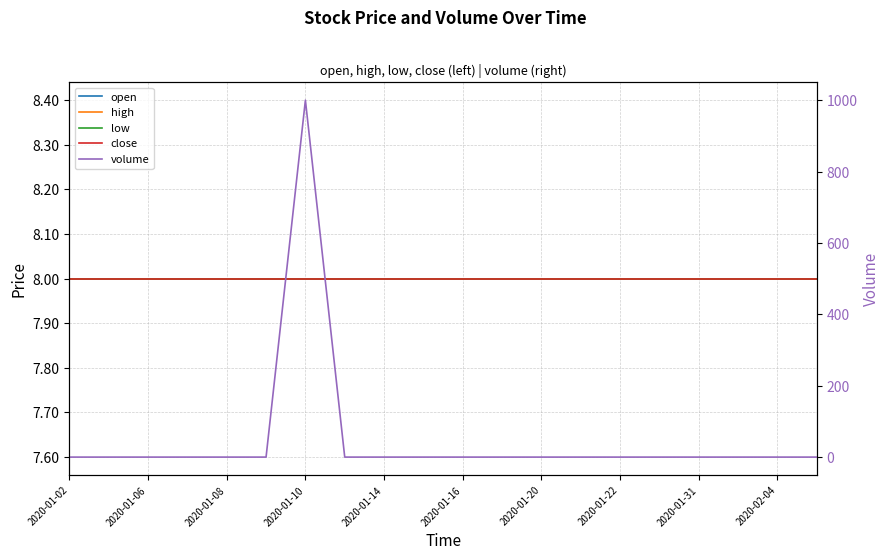

How many lines are shown in the chart?

5